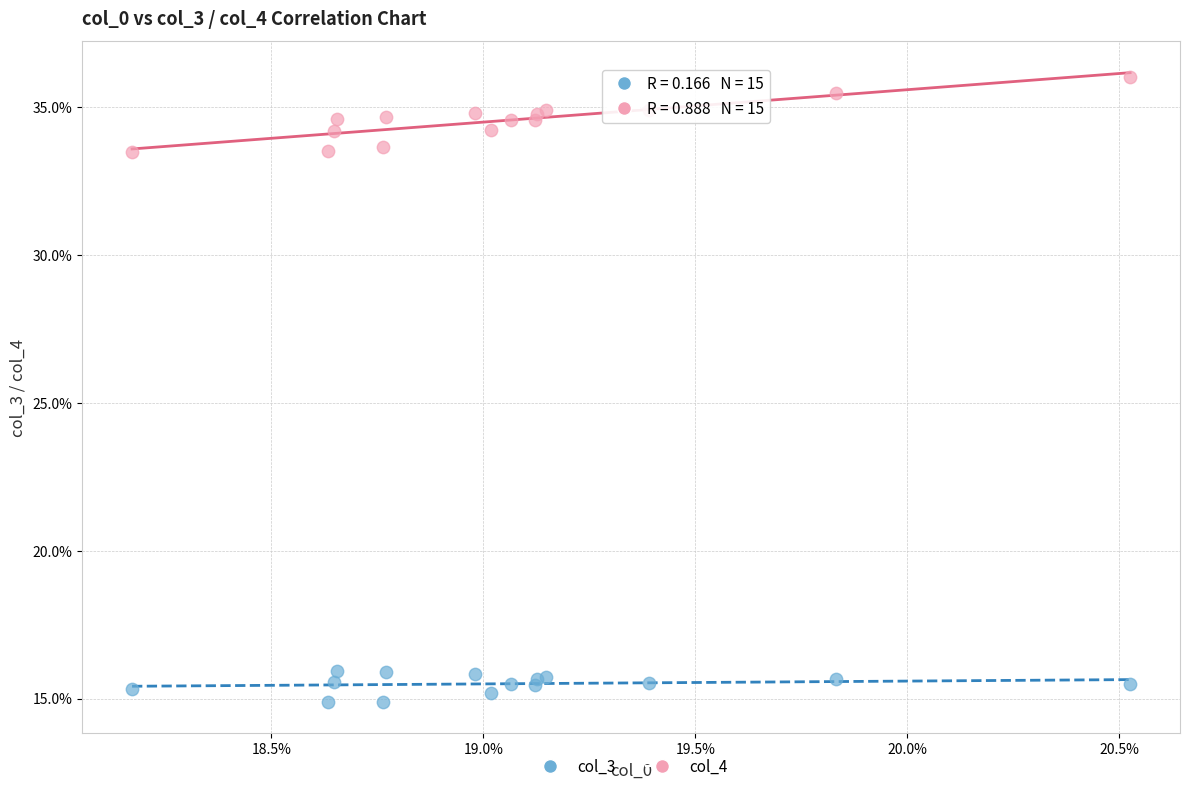

Which series contains the highest Y value?

col_4